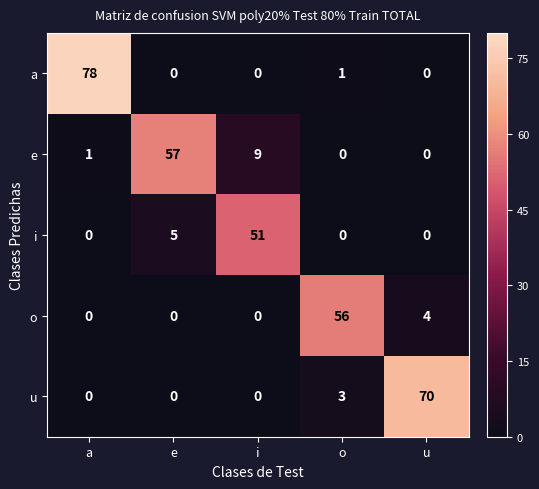

Rank the series by their average value, from lowest to highest.

i, o, e, u, a